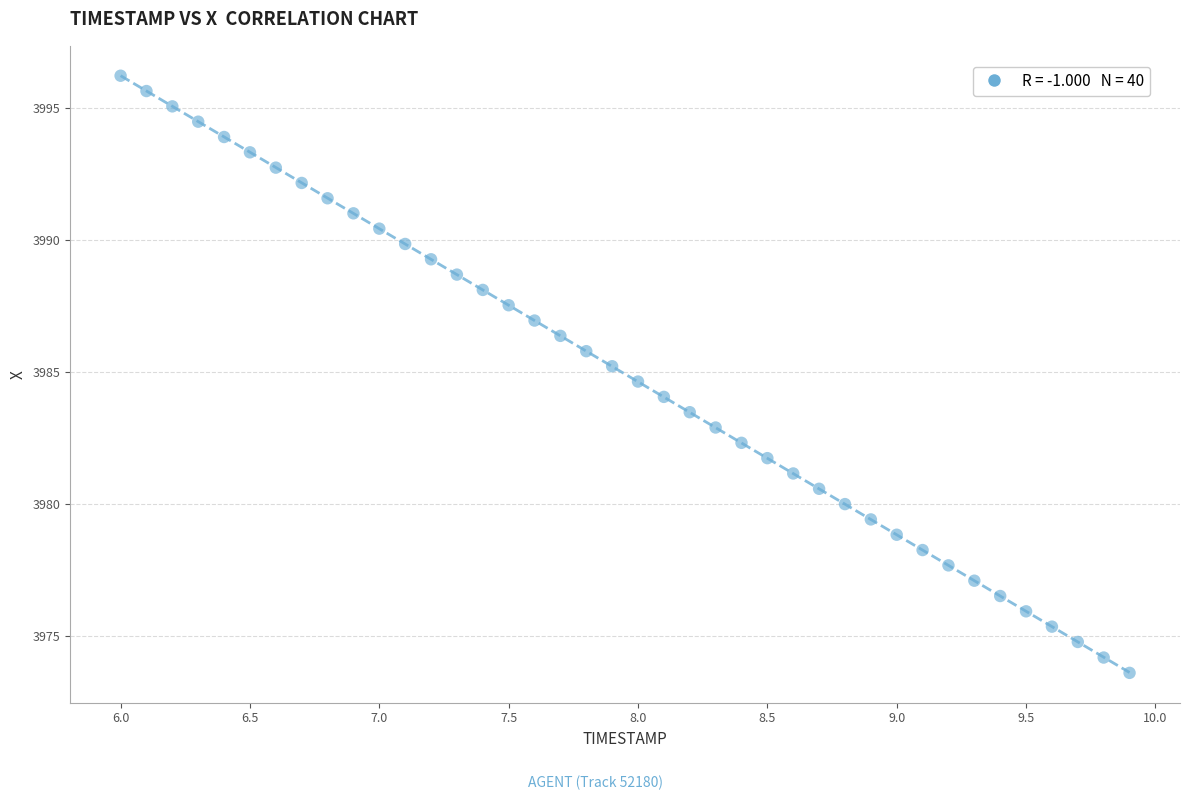

What is the range of Y values (max minus min)?

22.6